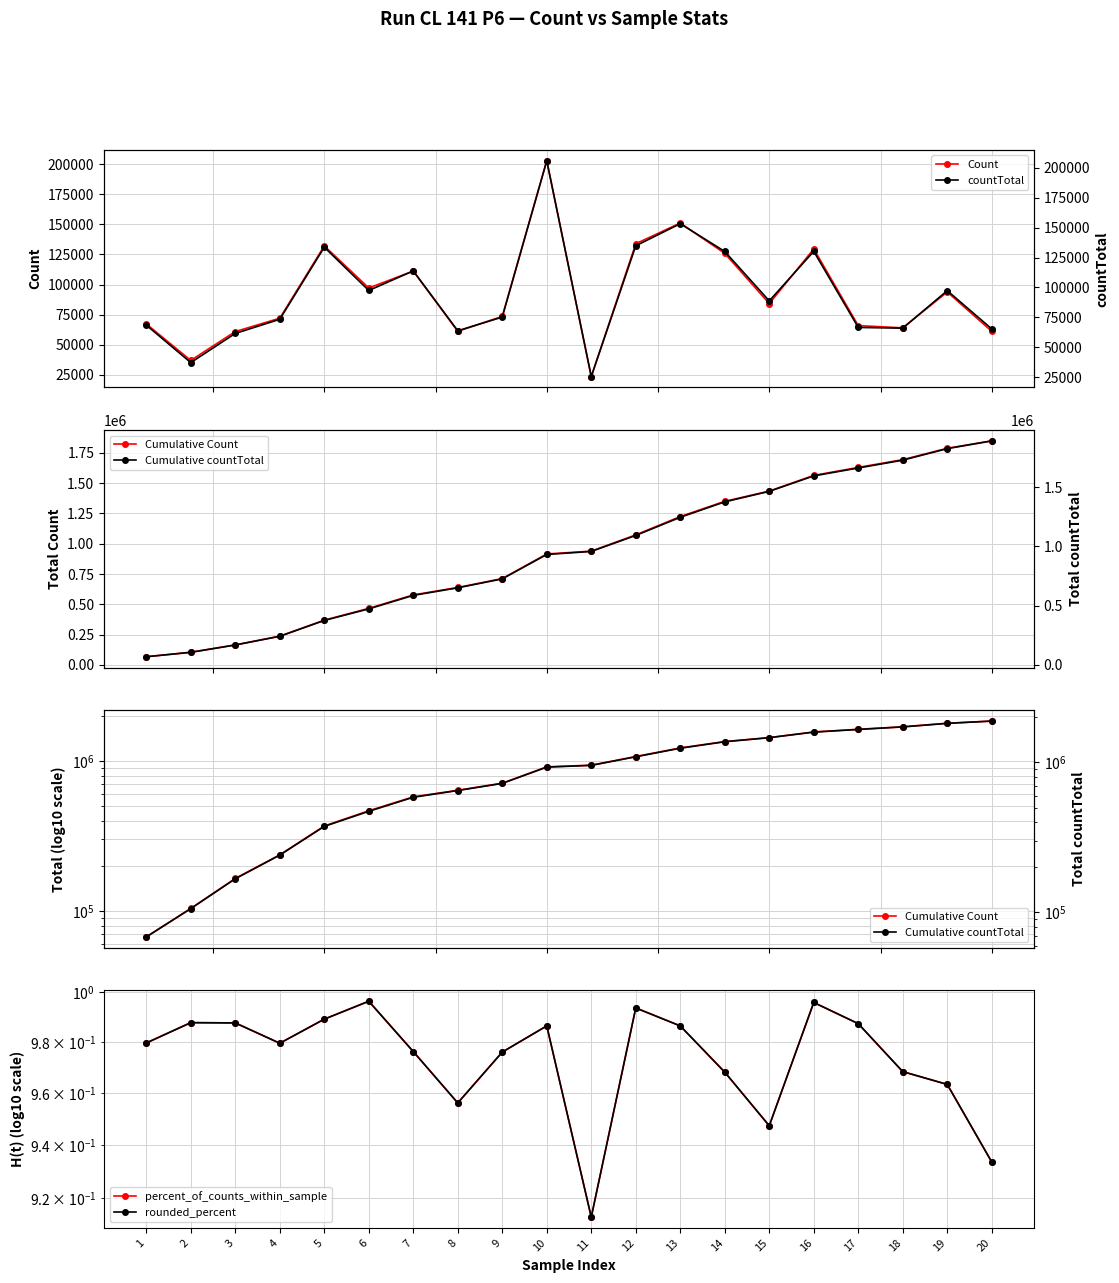

What is the sum of the Cumulative Count values at 8 and 12?

1710571.0